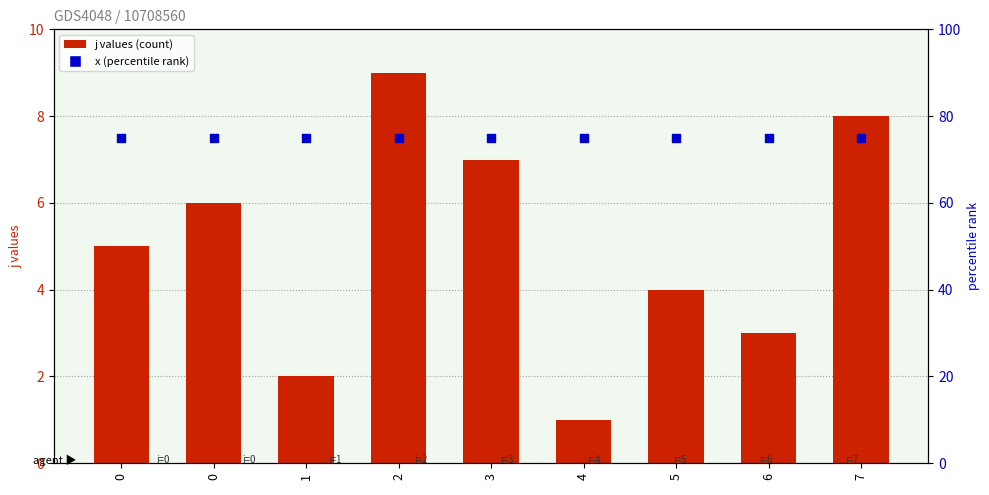

At which category is the sum across all series the highest?

2